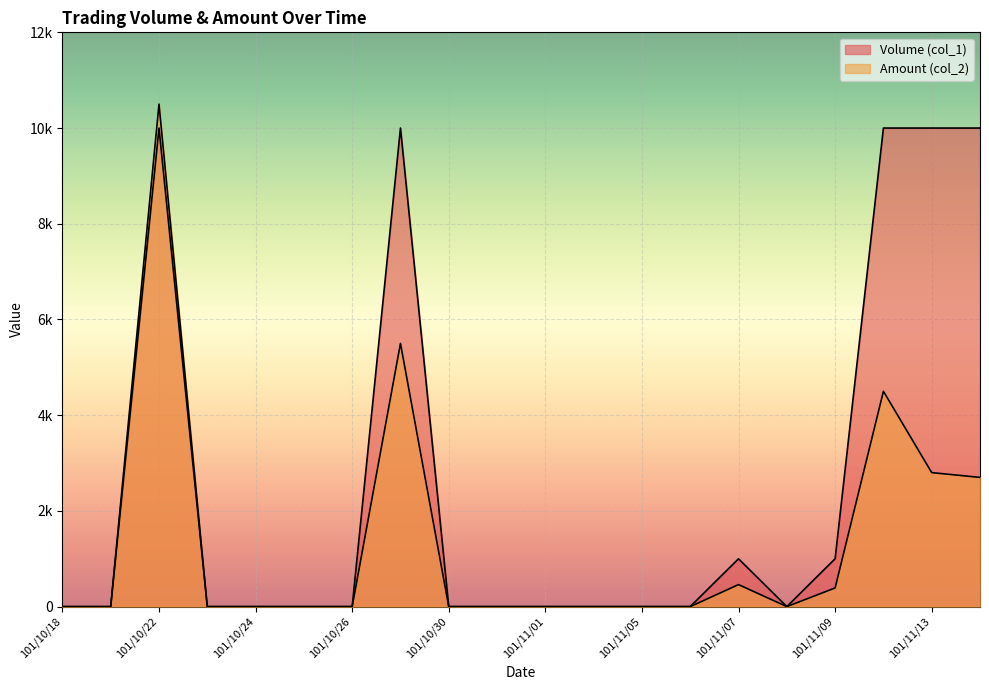

Reading left to right, transcribe all the data shown in this chart.

Volume (col_1): 101/10/18=0	101/10/19=0	101/10/22=10000	101/10/23=0	101/10/24=0	101/10/25=0	101/10/26=0	101/10/29=10000	101/10/30=0	101/10/31=0	101/11/01=0	101/11/02=0	101/11/05=0	101/11/06=0	101/11/07=1000	101/11/08=0	101/11/09=1000	101/11/12=10000	101/11/13=10000	101/11/14=10000
Amount (col_2): 101/10/18=0	101/10/19=0	101/10/22=10500	101/10/23=0	101/10/24=0	101/10/25=0	101/10/26=0	101/10/29=5500	101/10/30=0	101/10/31=0	101/11/01=0	101/11/02=0	101/11/05=0	101/11/06=0	101/11/07=460	101/11/08=0	101/11/09=390	101/11/12=4500	101/11/13=2800	101/11/14=2700